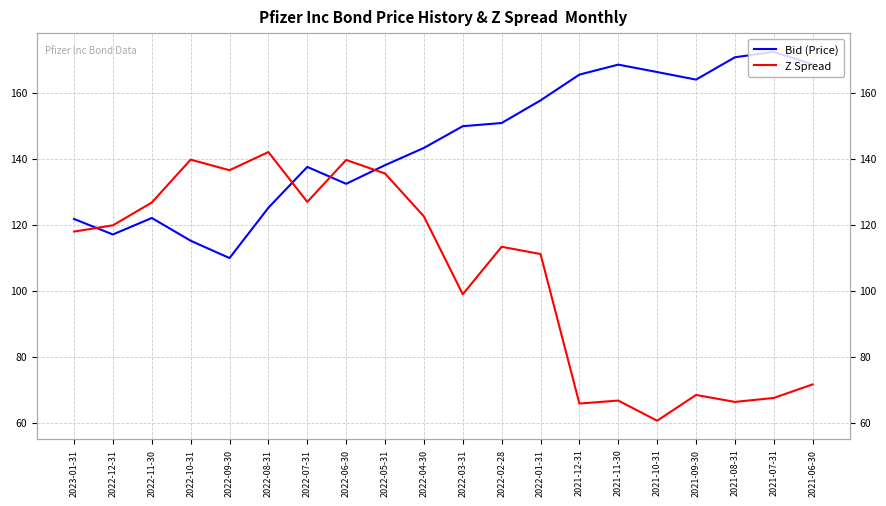

How many categories are shown in the chart?

20